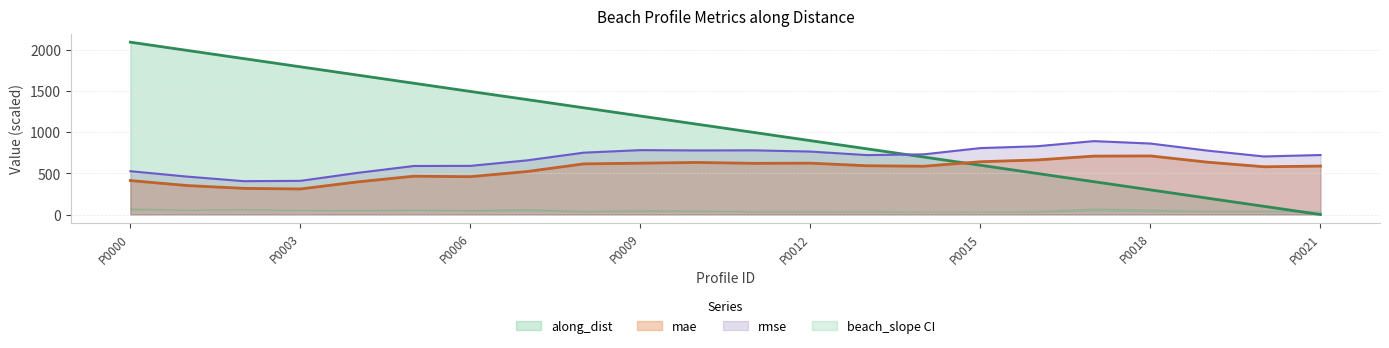

Is the value of rmse at P0006 greater than the value of mae at P0003?

Yes